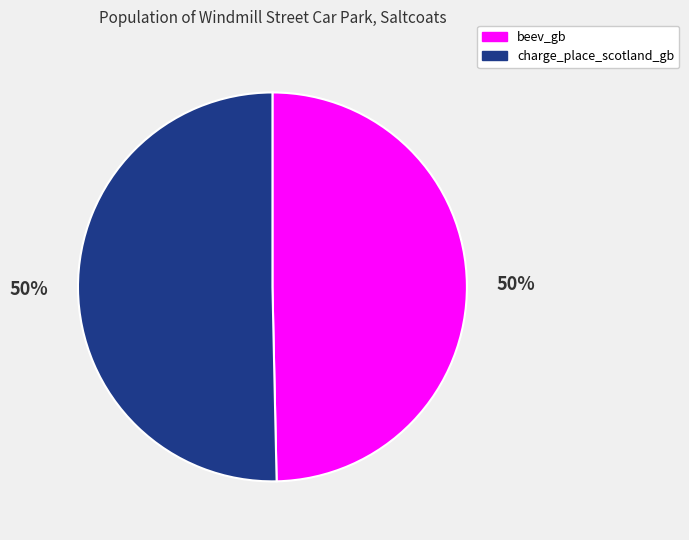

Approximately how many times larger is the value at charge_place_scotland_gb compared to beev_gb?

1.0